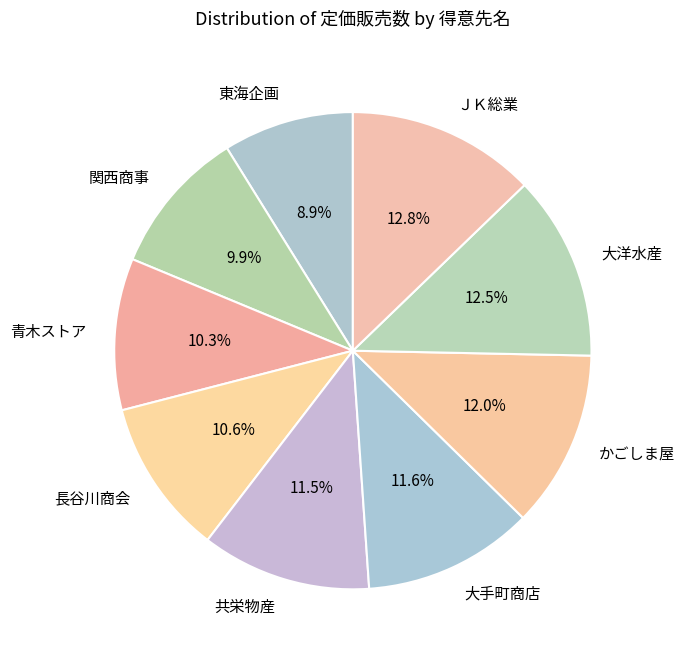

What is the smallest slice in the pie chart?

東海企画